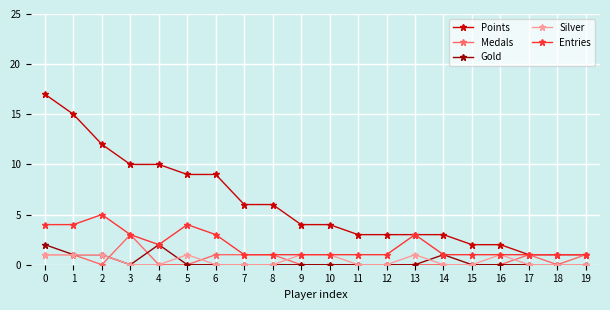

At how many categories does at least one series exceed 7?

7